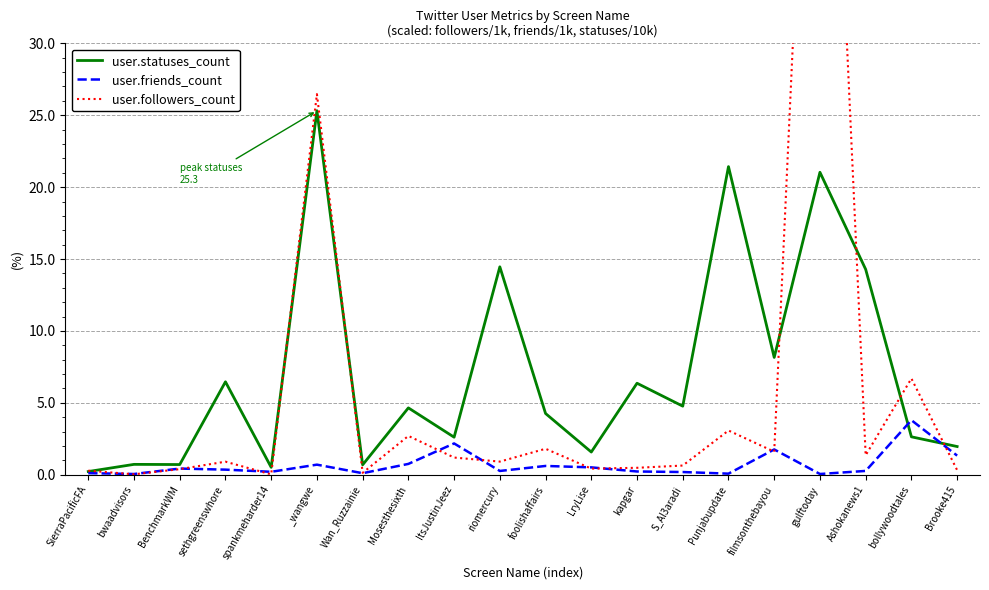

True or false: user.friends_count has more than 0 points higher than both neighbors.

True